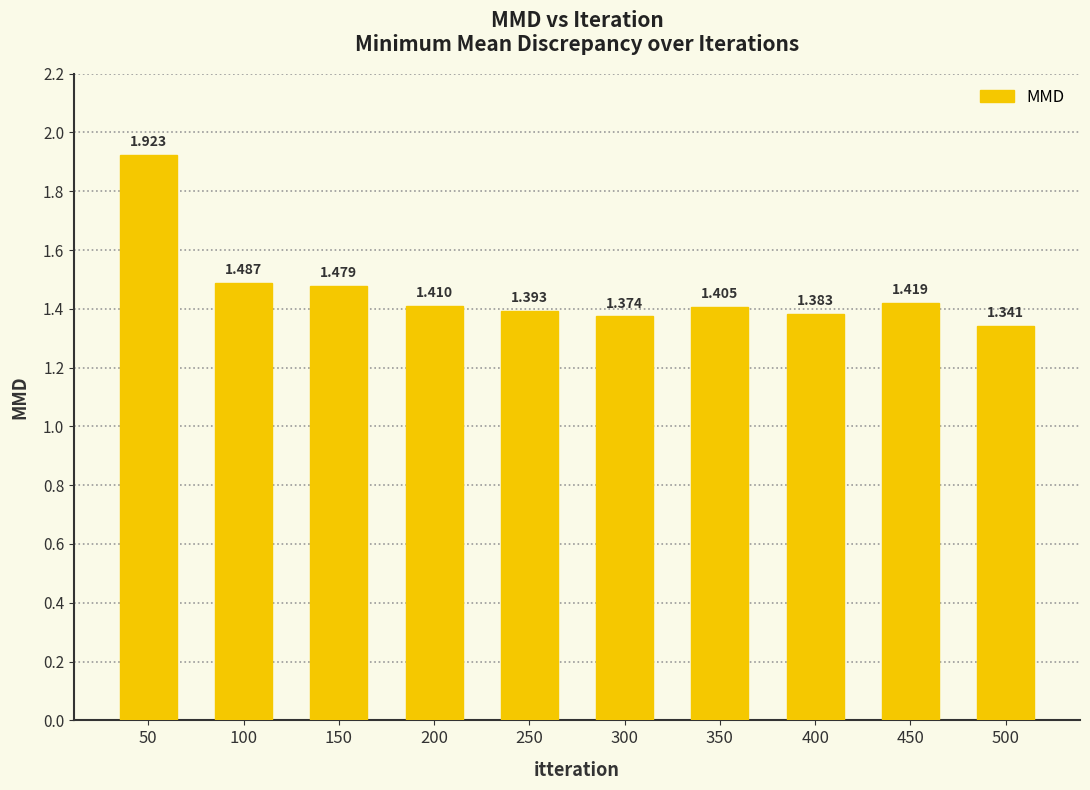

What is the sum of the values at 150 and 300?

2.9